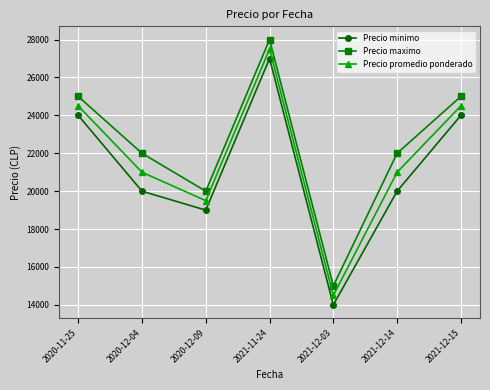

Which category has the highest value in the Precio minimo series?

2021-11-24